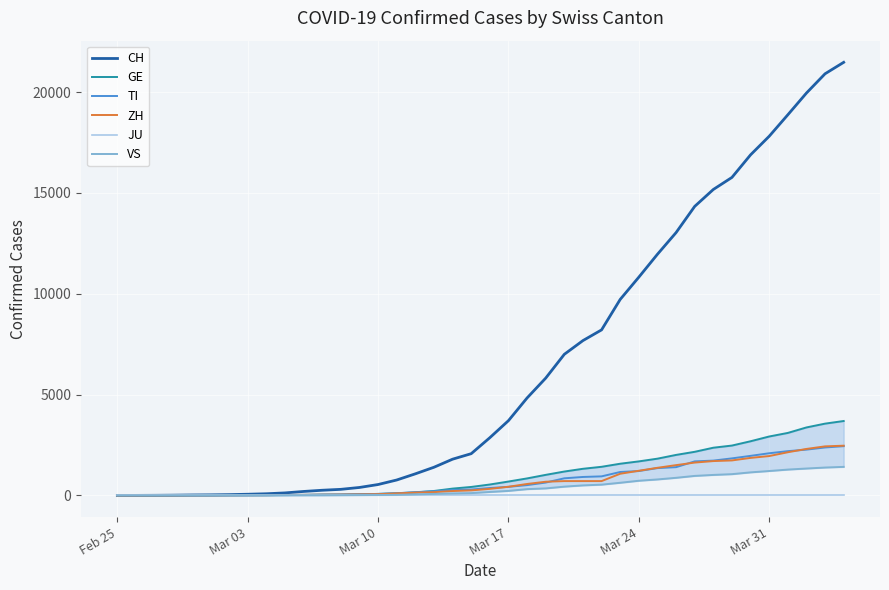

What is the average value of the ZH series?

717